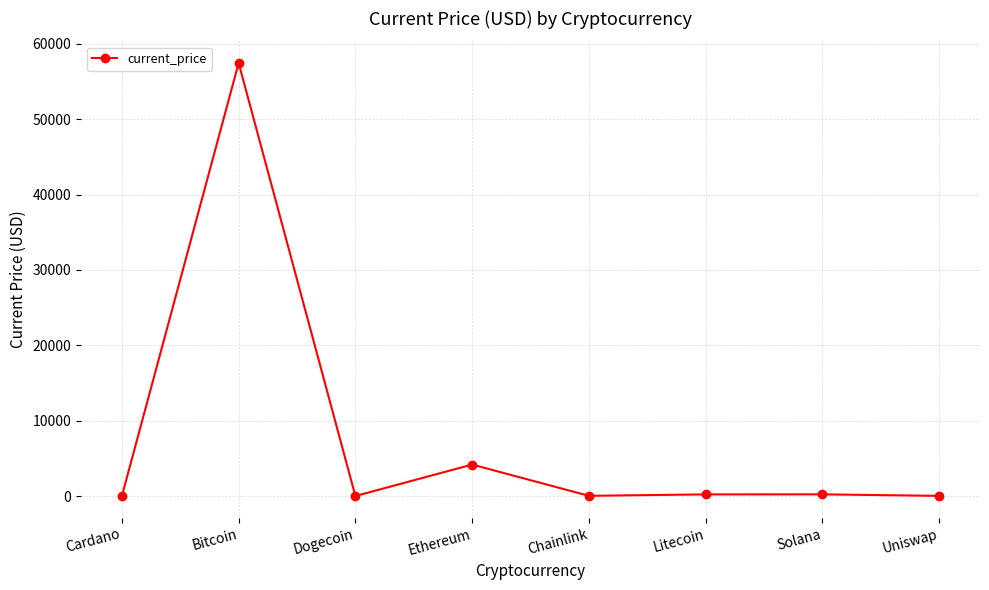

Which has a higher value, Chainlink or Bitcoin?

Bitcoin